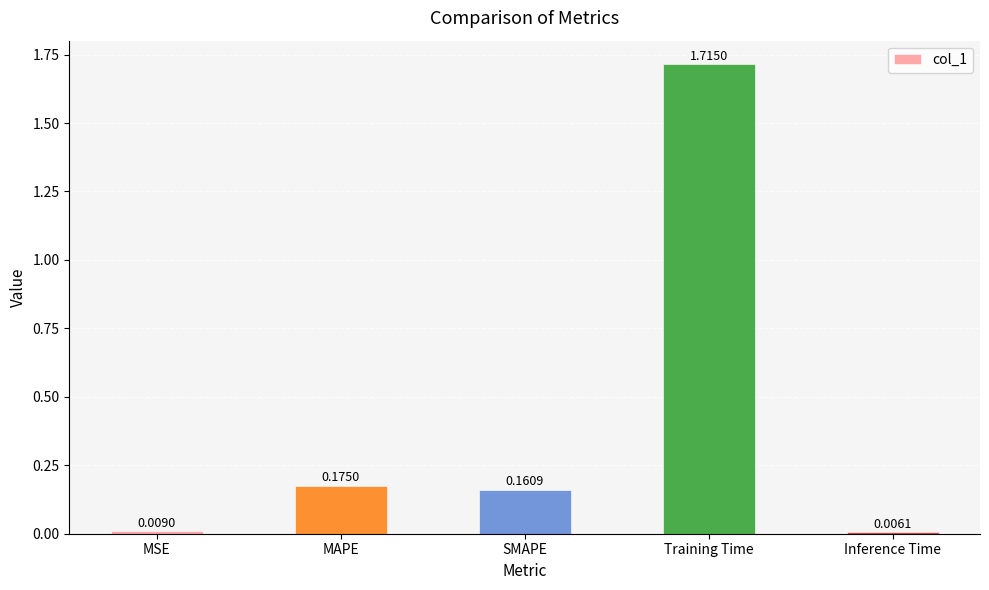

What position from the right is Inference Time?

1